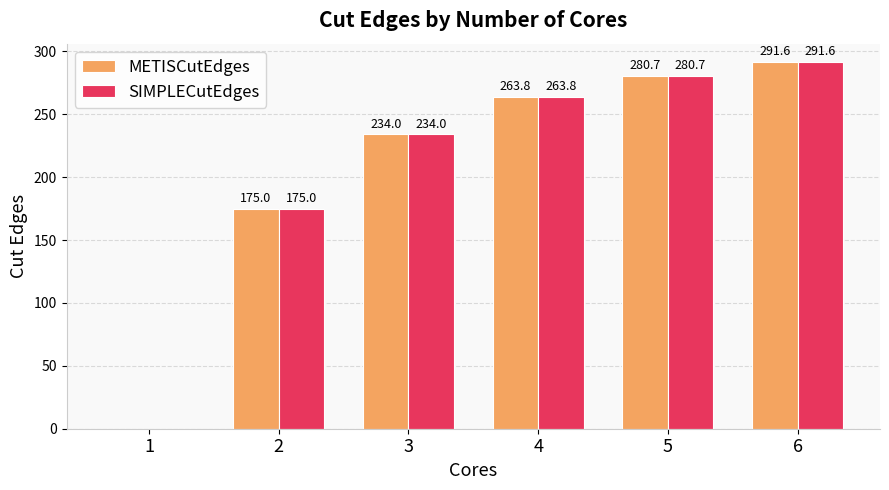

Are the bars grouped side by side (vs. stacked)?

Yes